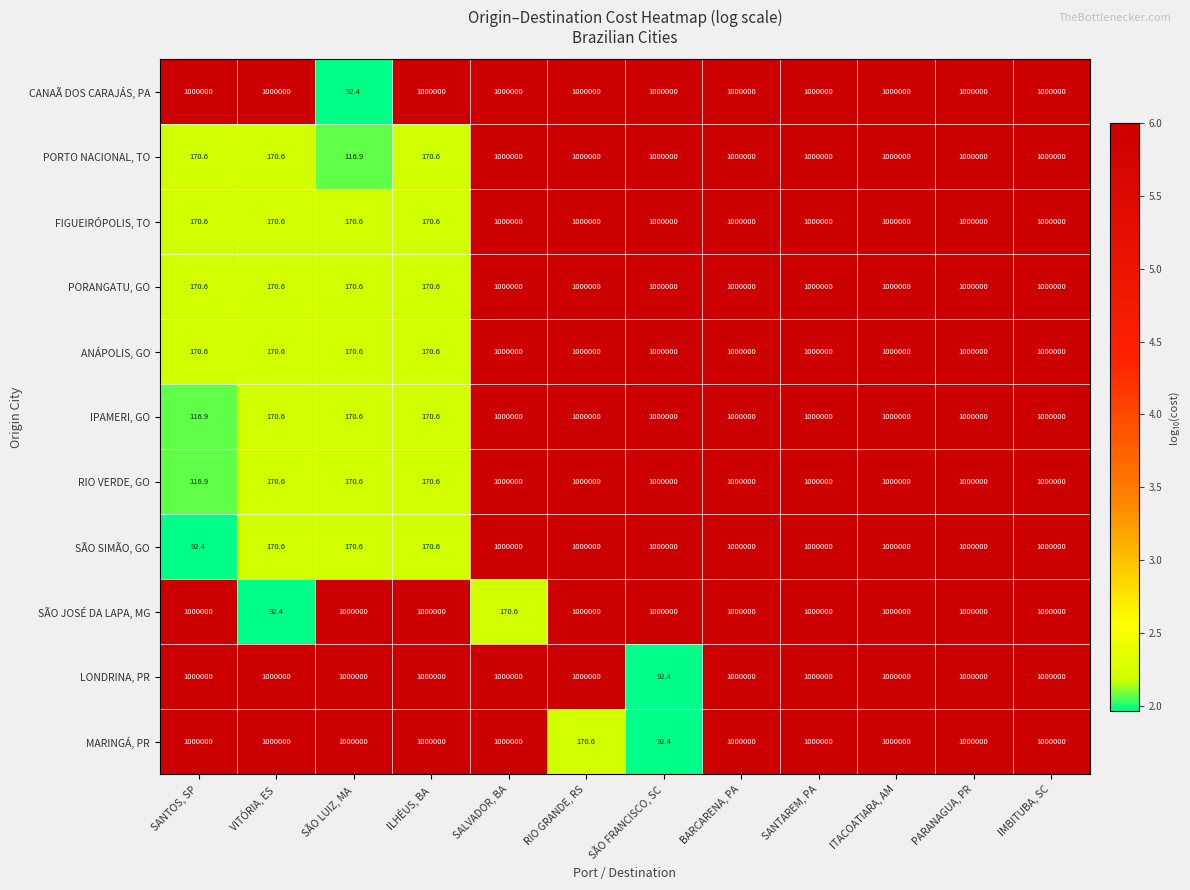

What is the total value across all series at SÃO FRANCISCO, SC?

9000184.8